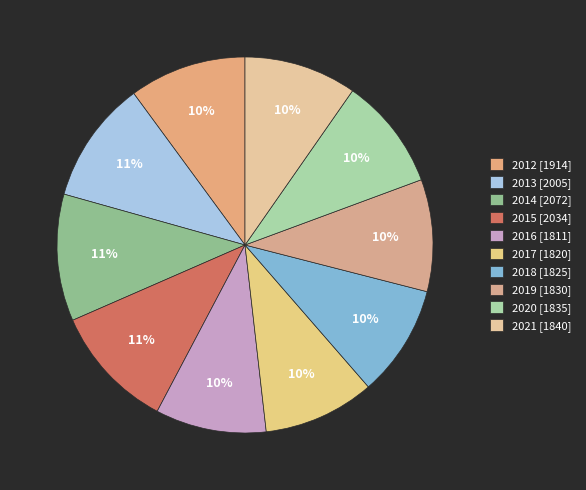

To the nearest percent, what percentage of the pie is 2019?

10%